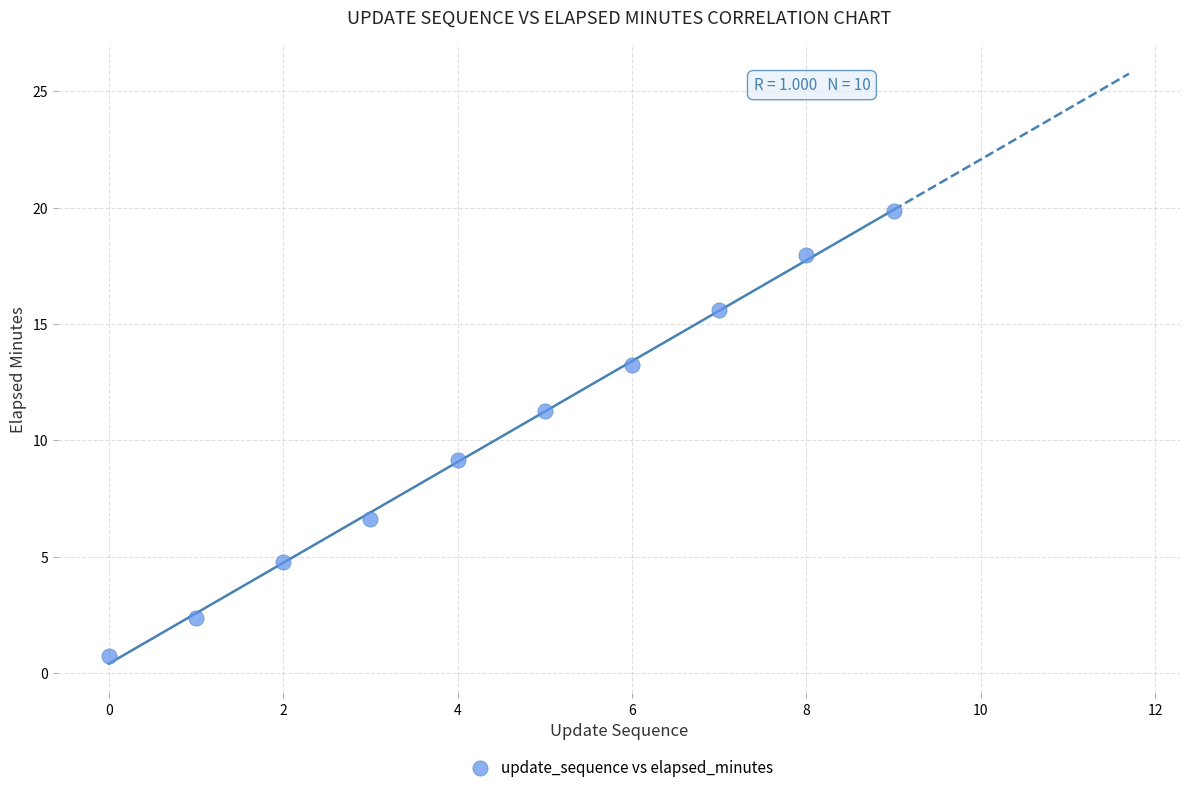

What Y value in the scatter plot is closest to 10?

9.2